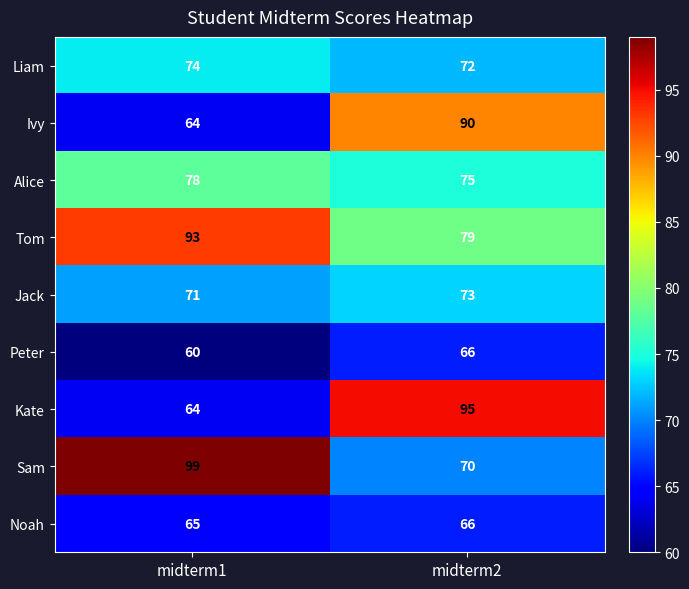

How many categories are shown in the chart?

2